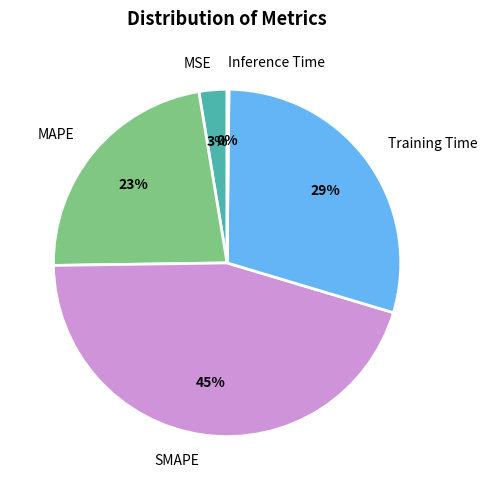

Does any single category account for the majority?

No